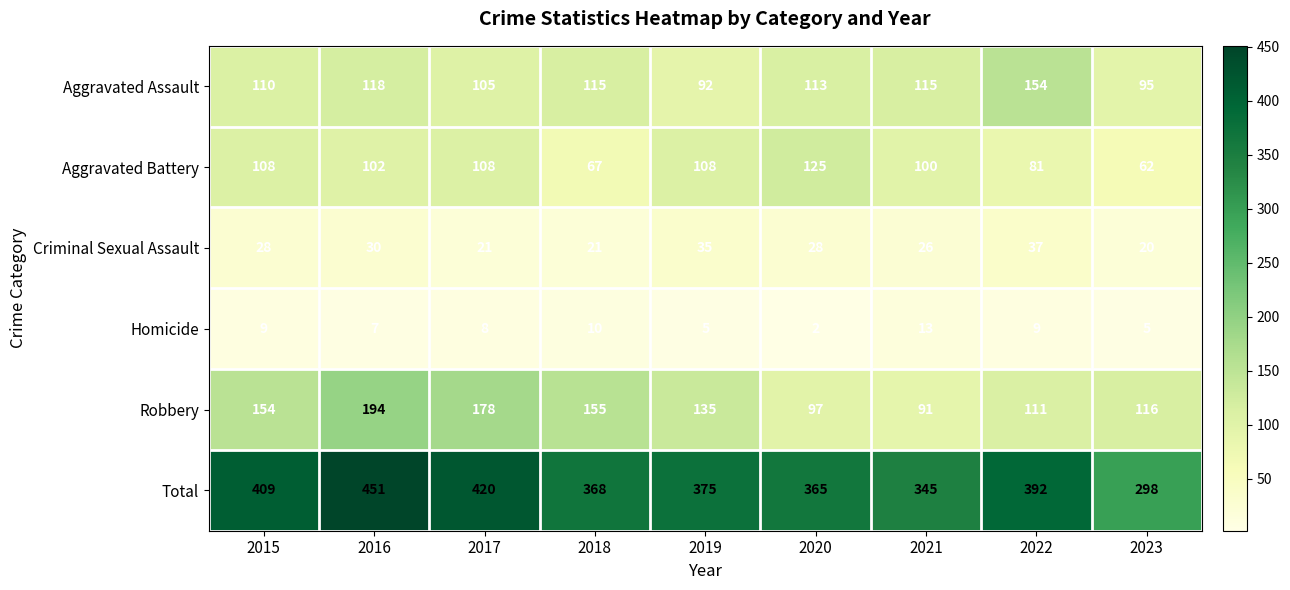

Which series has the widest spread of values?

Total